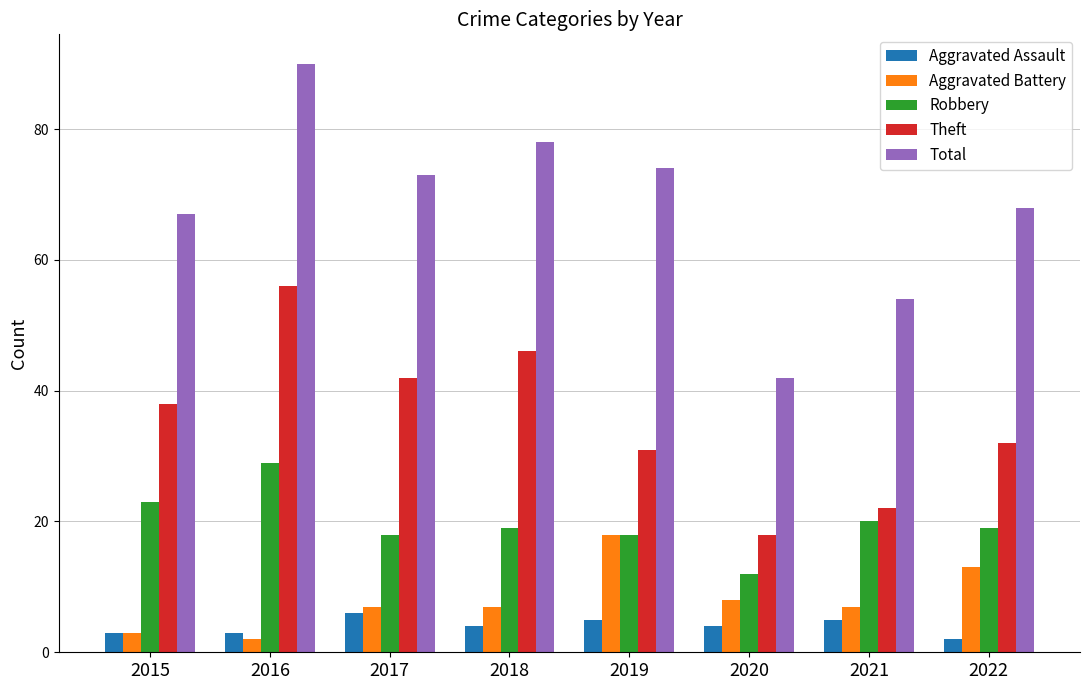

Which series has the largest range (max minus min)?

Total